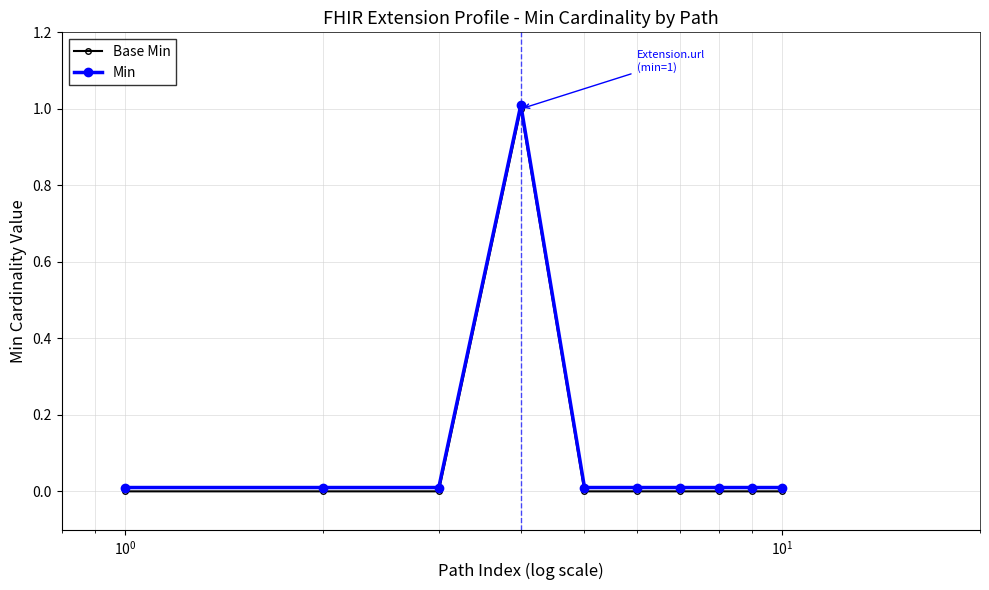

True or false: Base Min has more than 0 interior local peaks.

True